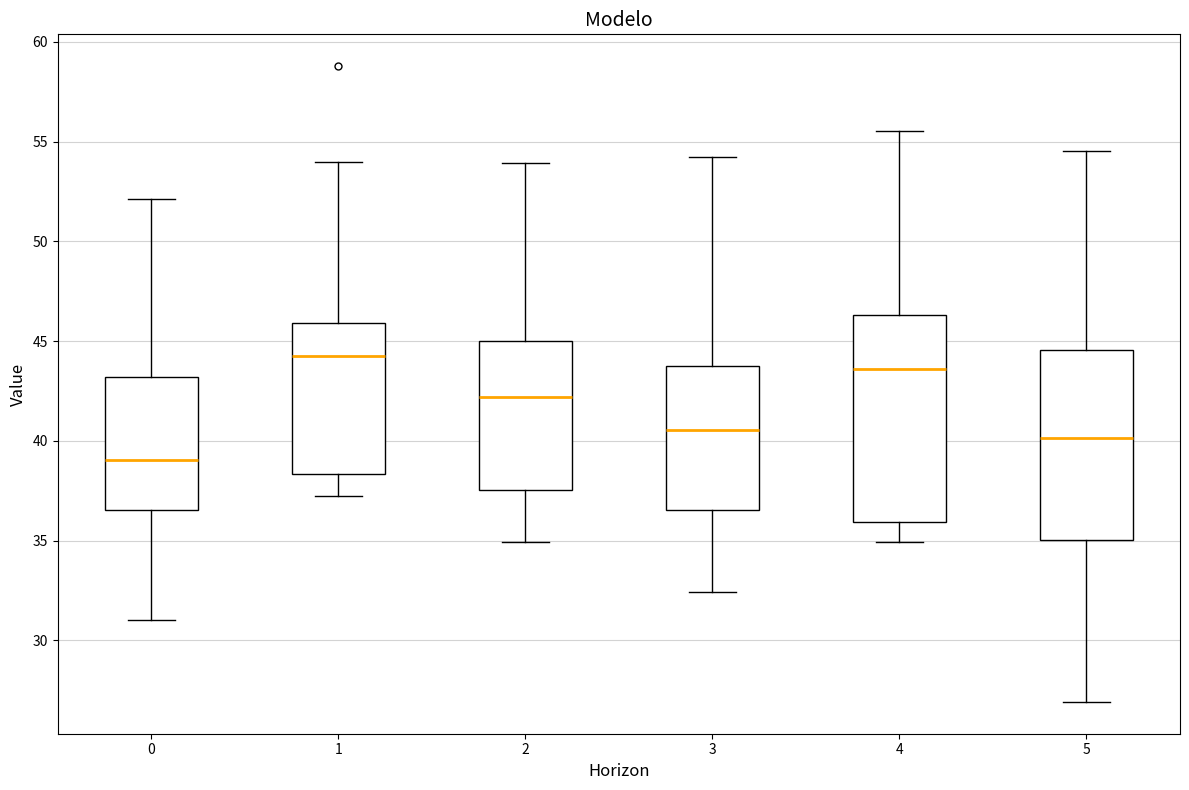

Which box's median line is the lowest?

0